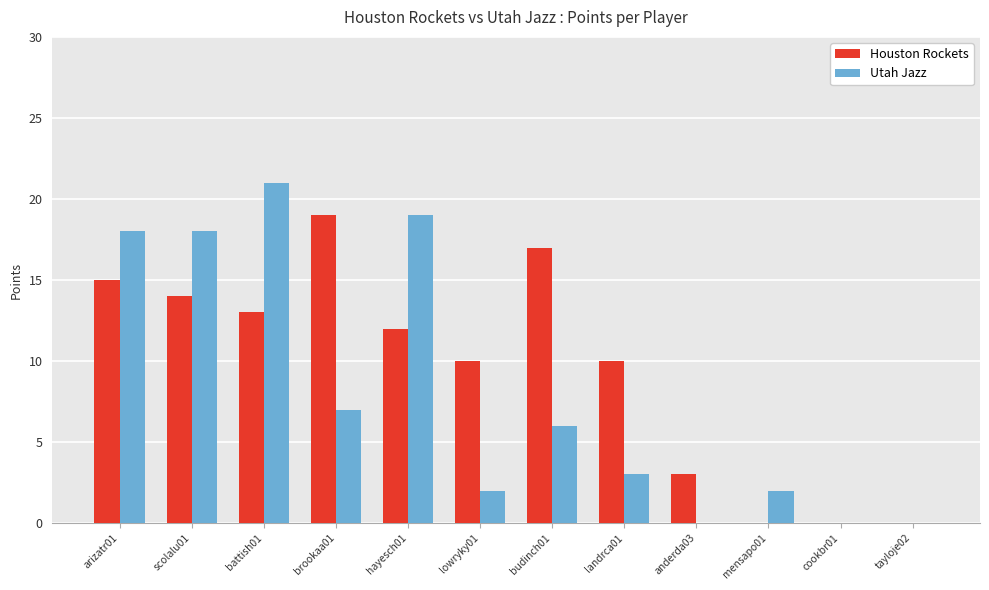

At which label does Utah Jazz first exceed 6?

arizatr01